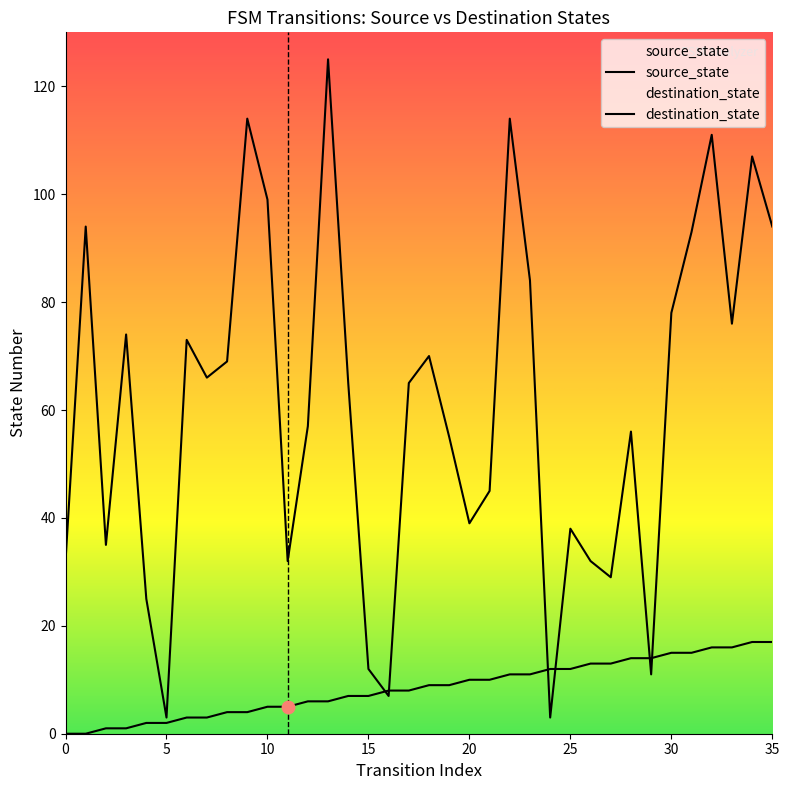

At which category is the sum across all series the highest?

13